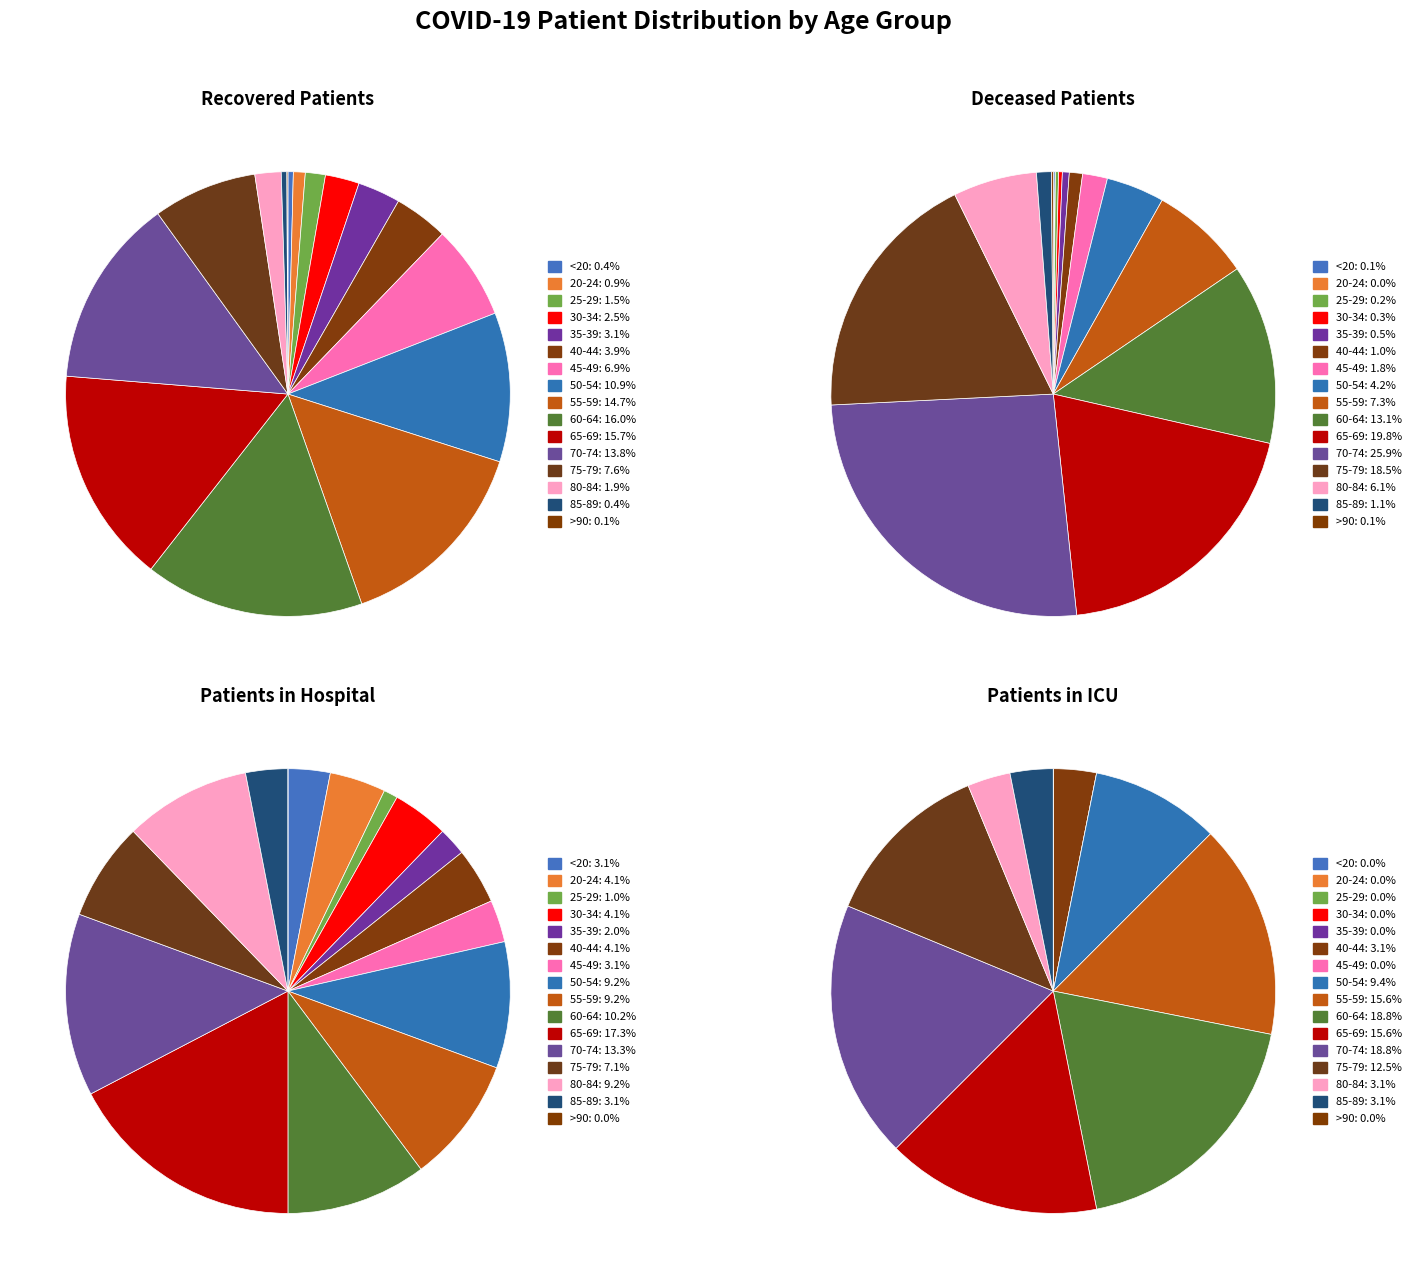

Does <20 account for over 50% of the chart?

No